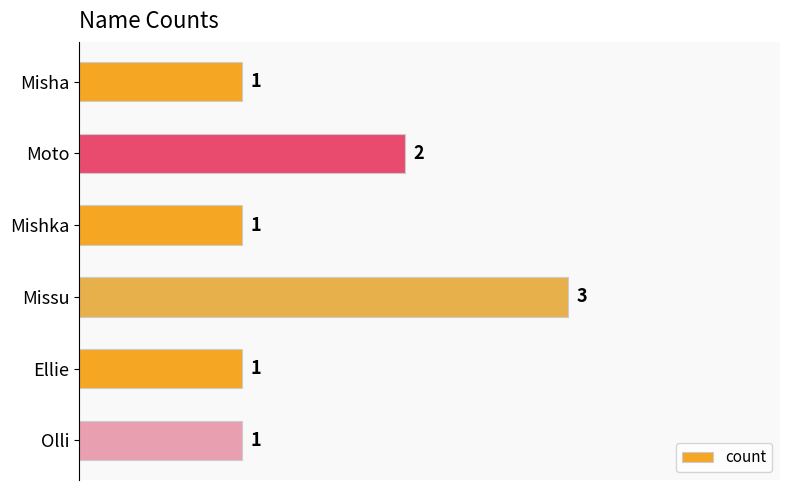

True or false: the data shows 1 at Mishka.

True